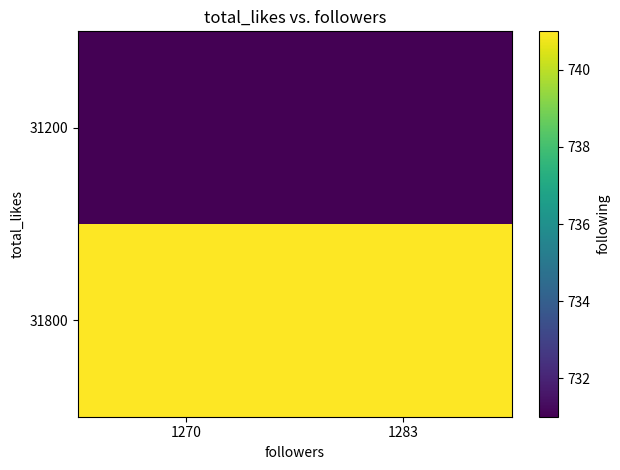

Rank the series by their average value, from highest to lowest.

31800, 31200